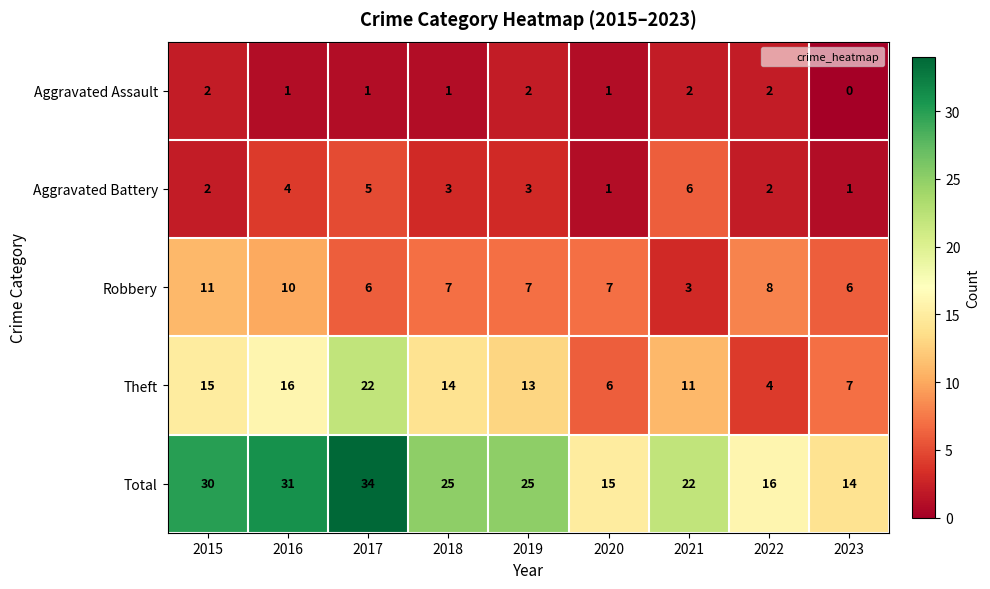

How many series are shown in this chart?

5